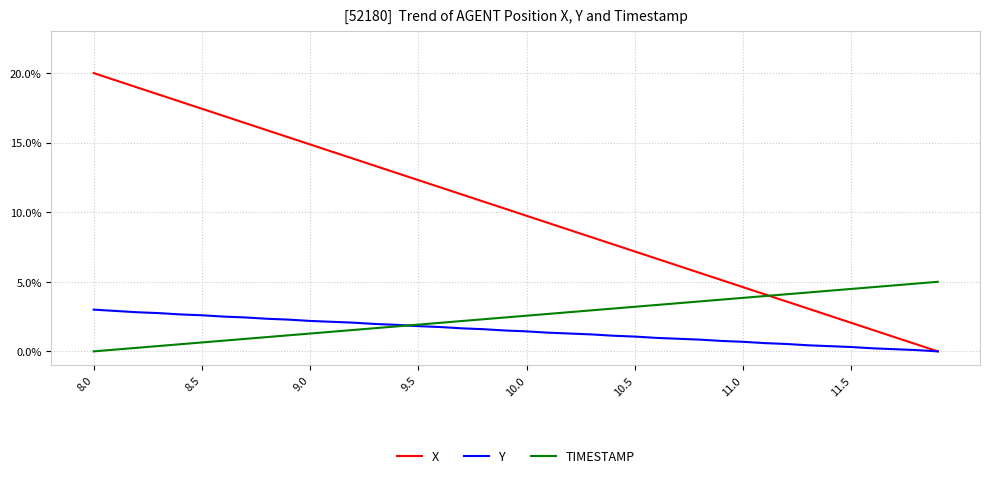

Count the number of categories in the chart.

40